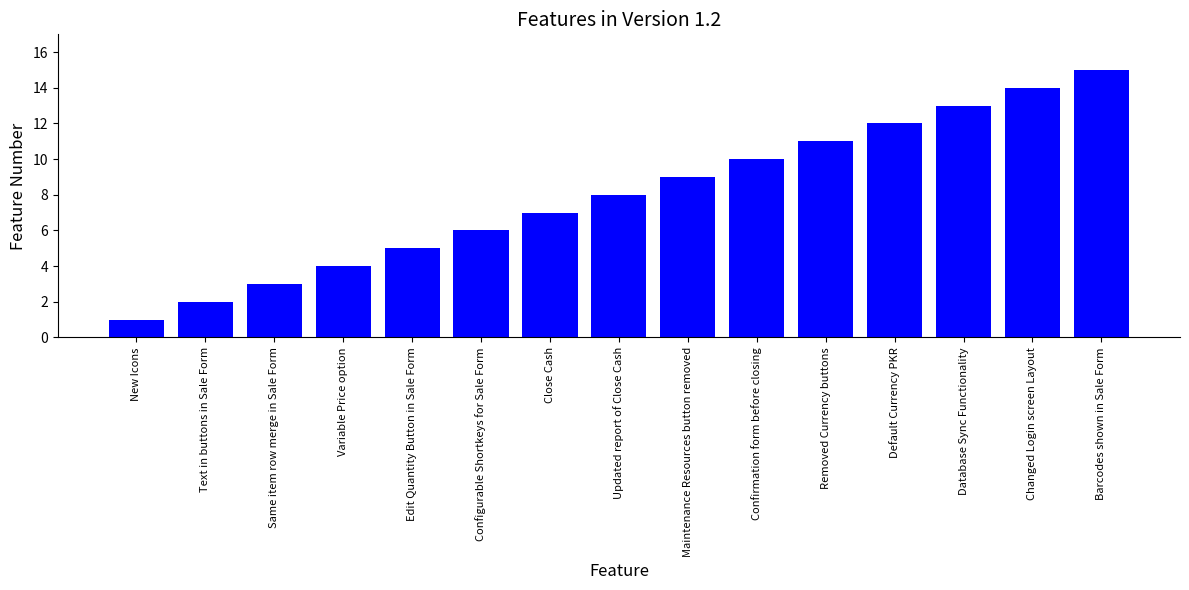

How many data points are less than 8?

7